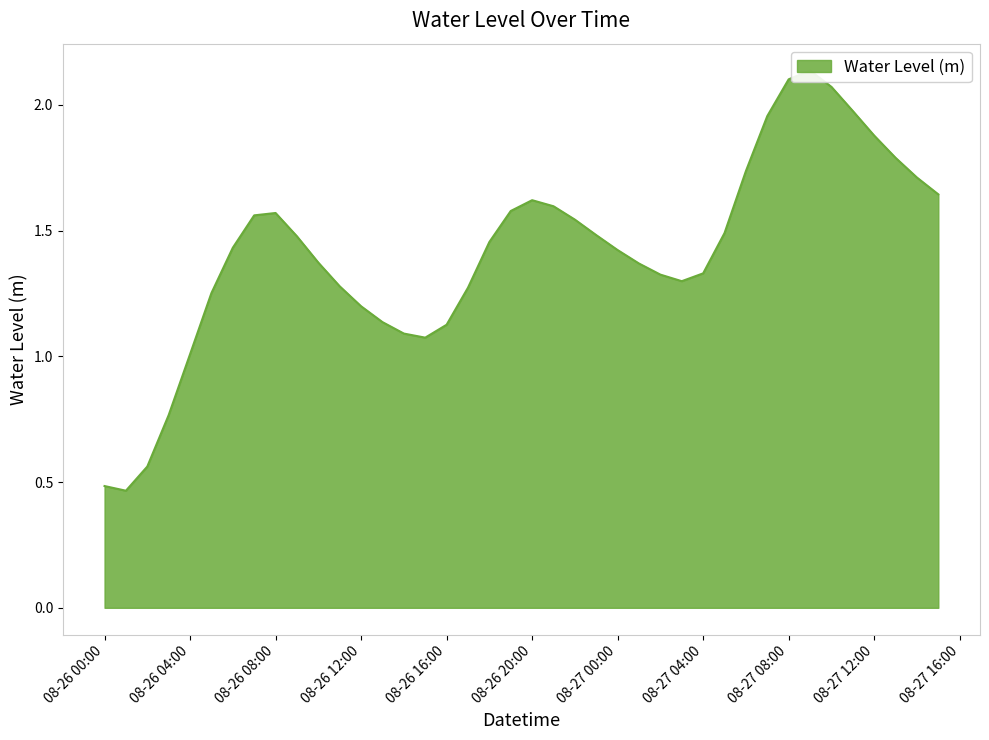

Between 2023-08-27 07:00:00 and 2023-08-27 09:00:00, which is larger?

2023-08-27 09:00:00